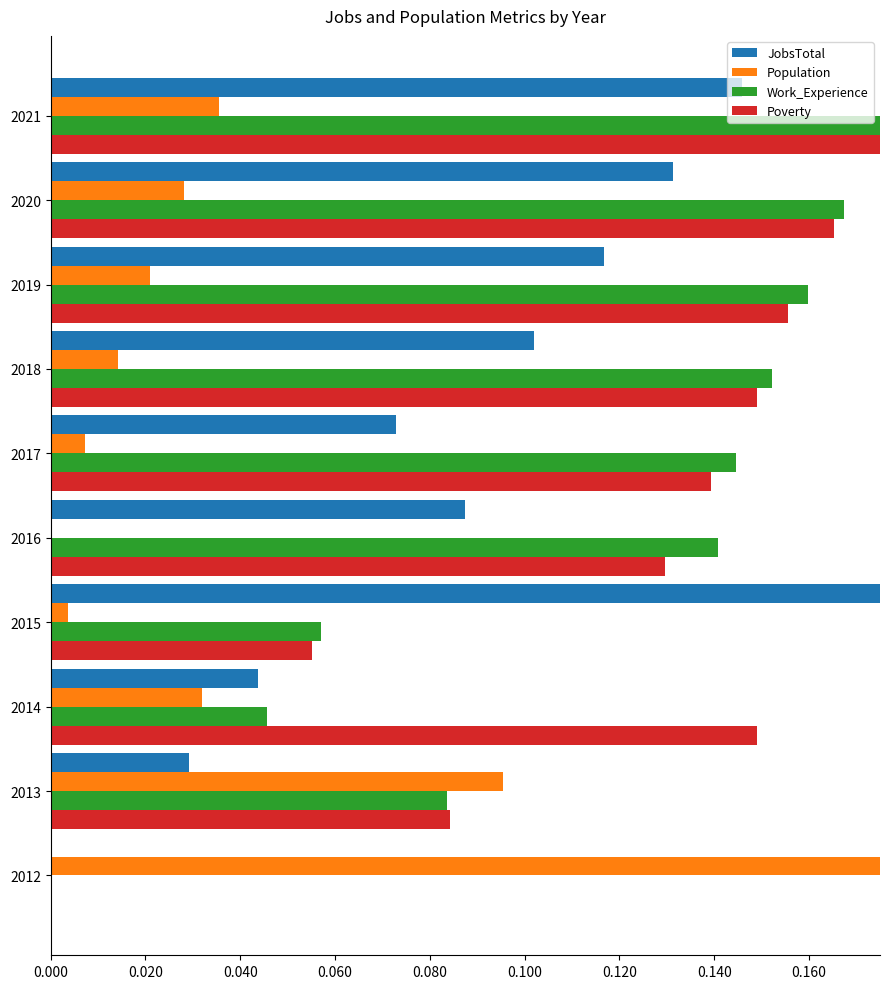

How many series are shown in this chart?

4